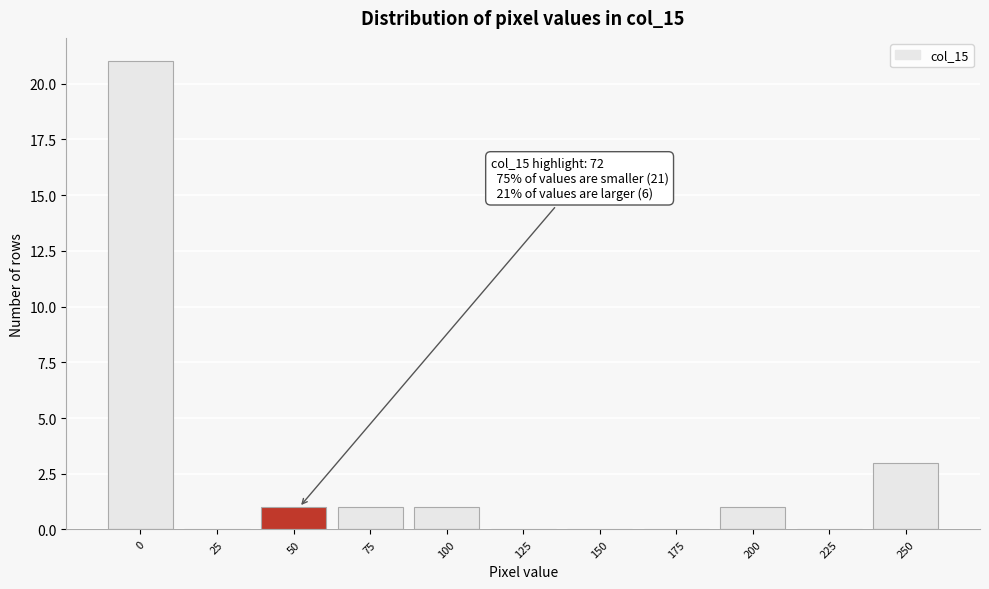

Reading left to right, list all the values displayed in this chart.

0=21	25=0	50=1	75=1	100=1	125=0	150=0	175=0	200=1	225=0	250=3